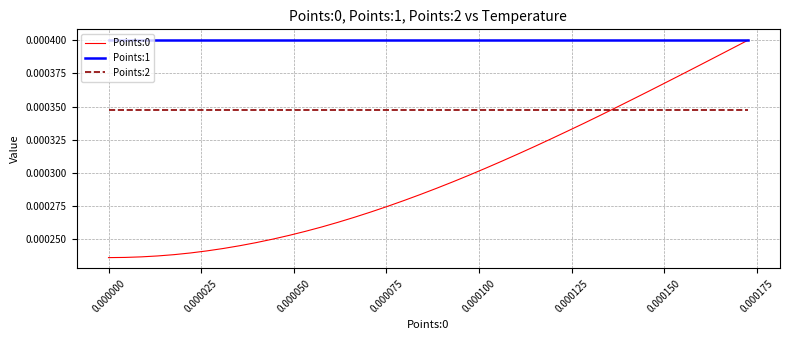

Does the chart have visible grid lines?

Yes